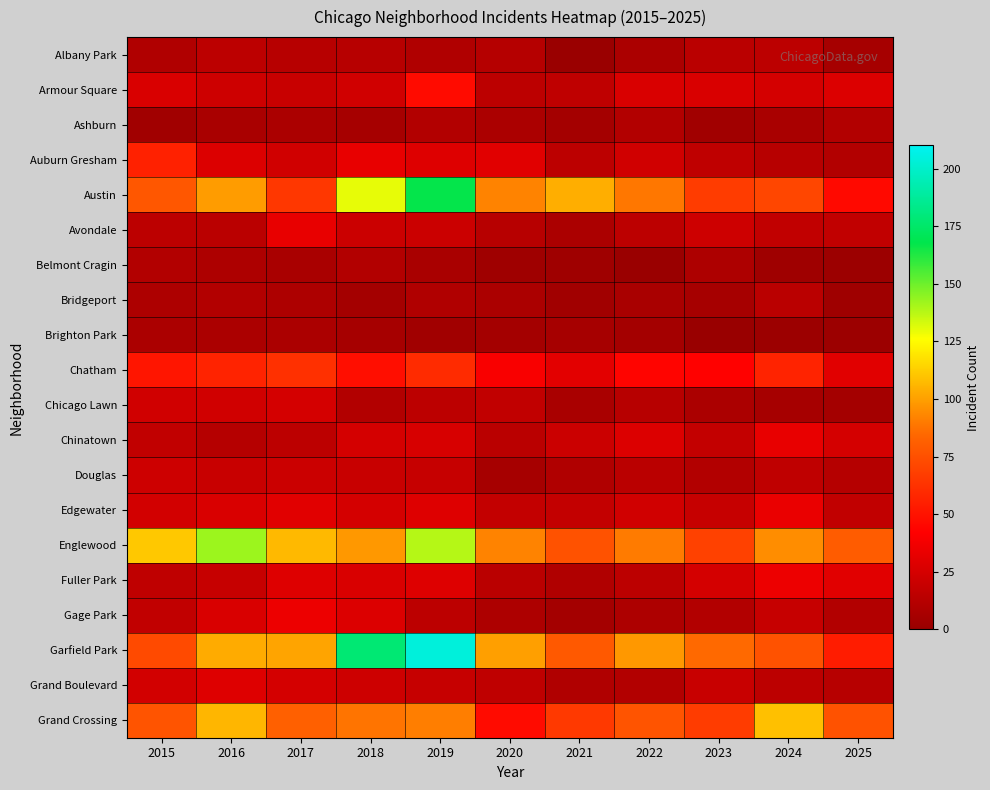

Which has a higher value, 2024 or 2016?

2024